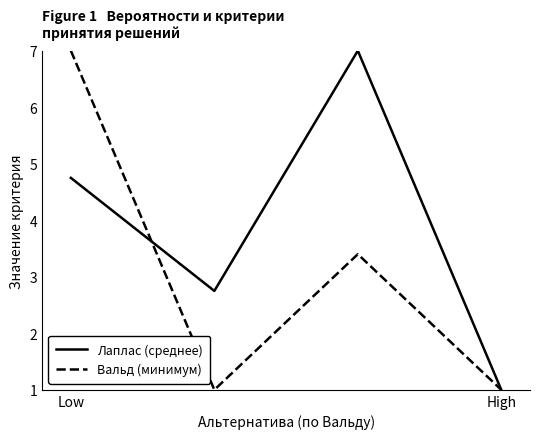

In Лаплас (среднее), how many points are higher than both neighbors (excluding endpoints)?

1